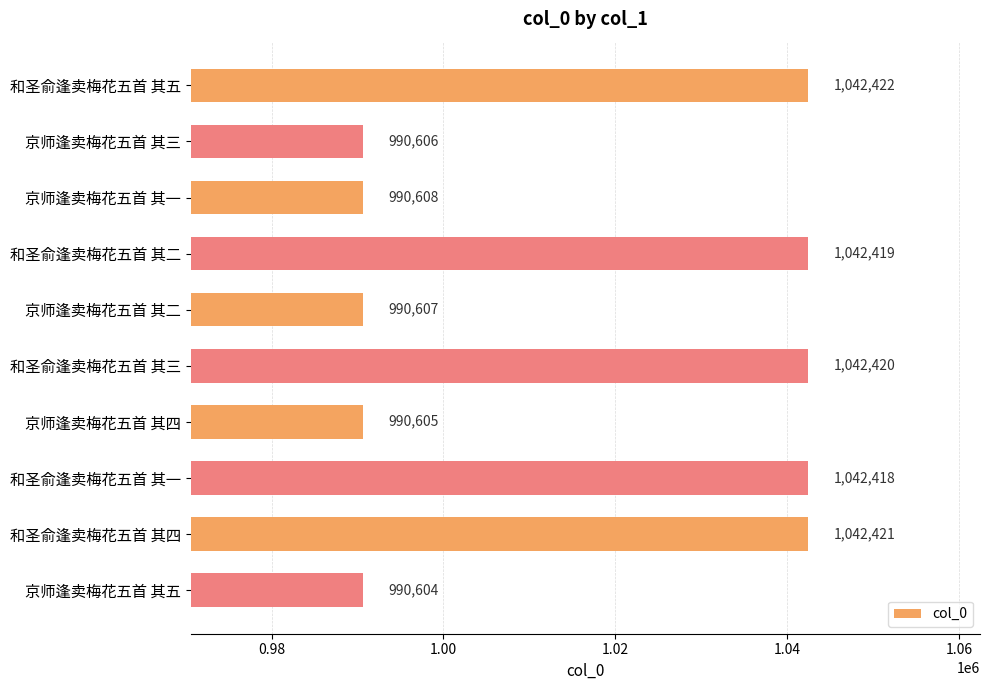

How many values are below 1042418?

5